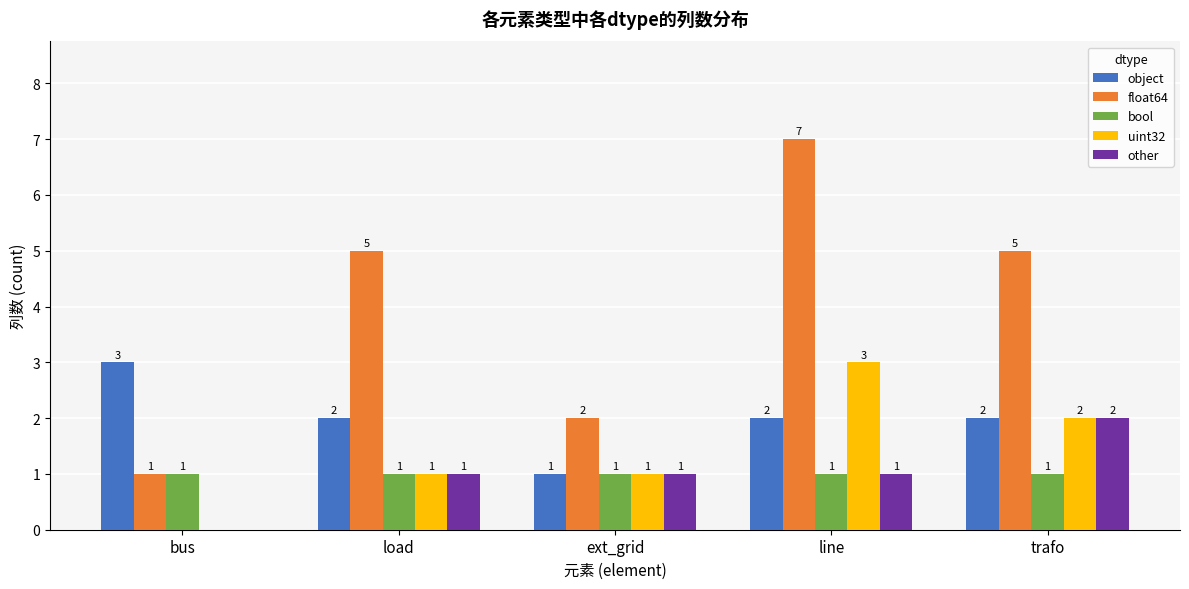

What is the difference between the uint32 values at trafo and ext_grid?

1